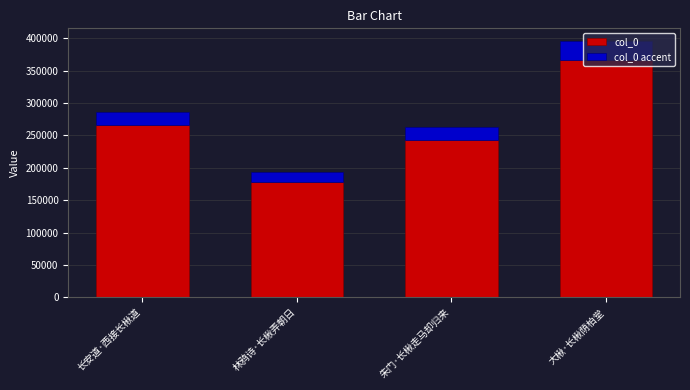

The col_0 series shows 178617.0 at 林鸦诗·长楸弄朝日. True or false?

True